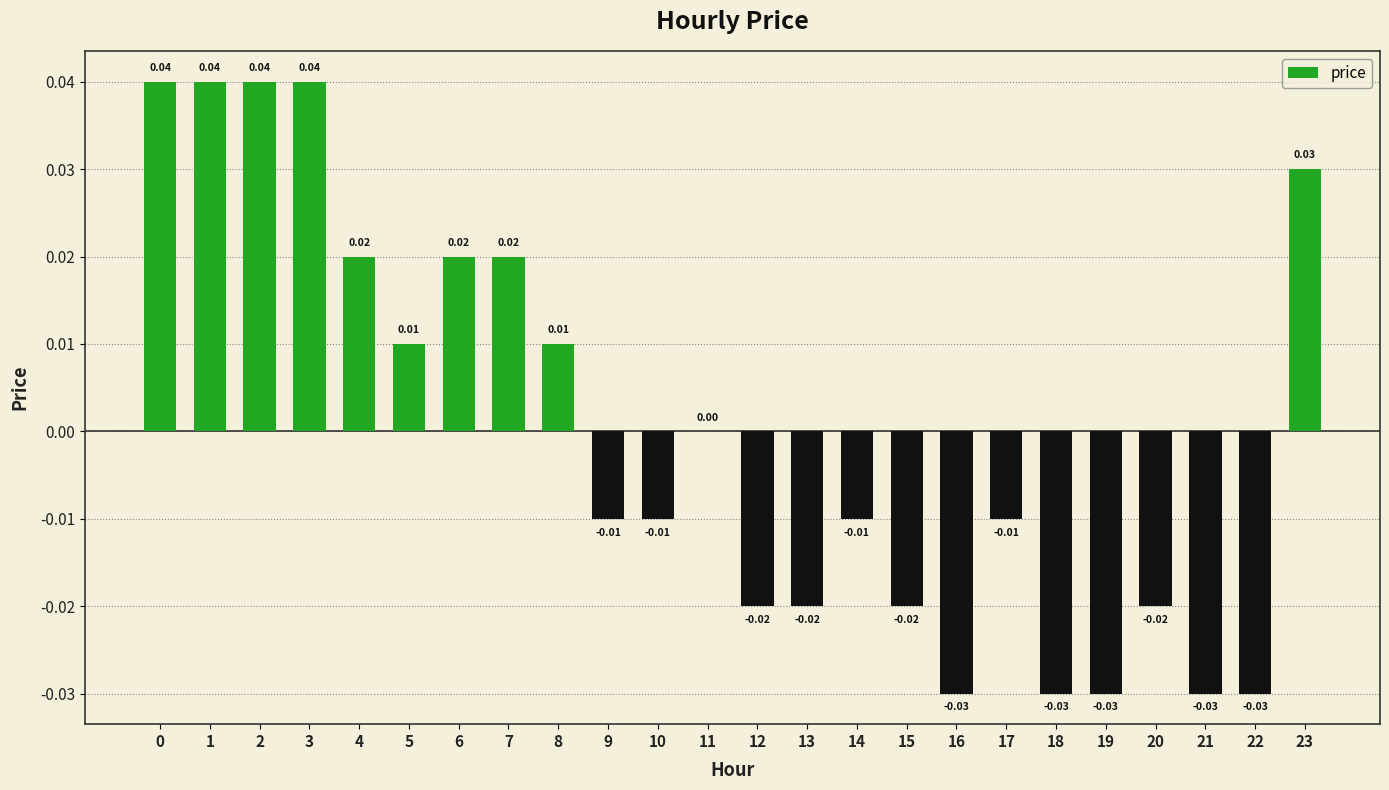

The value at 4 is 0.0. True or false?

True